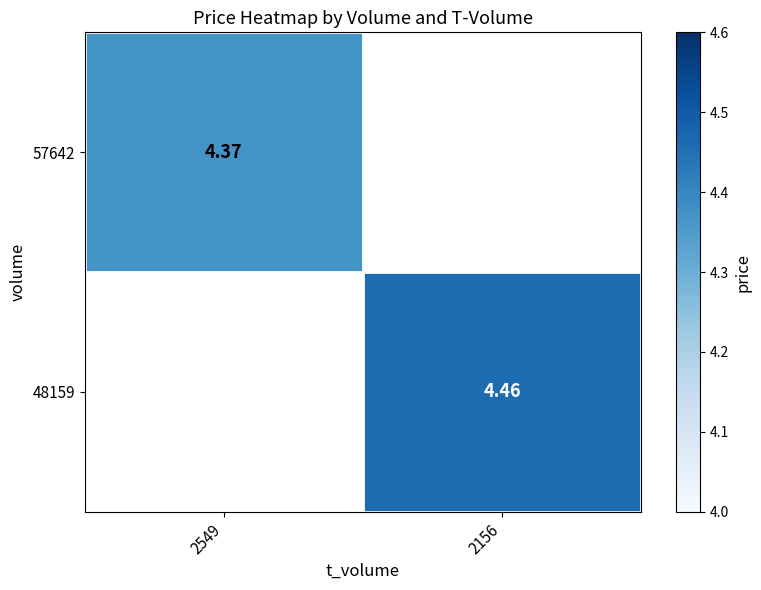

At which label is 57642 closest to 4?

2549